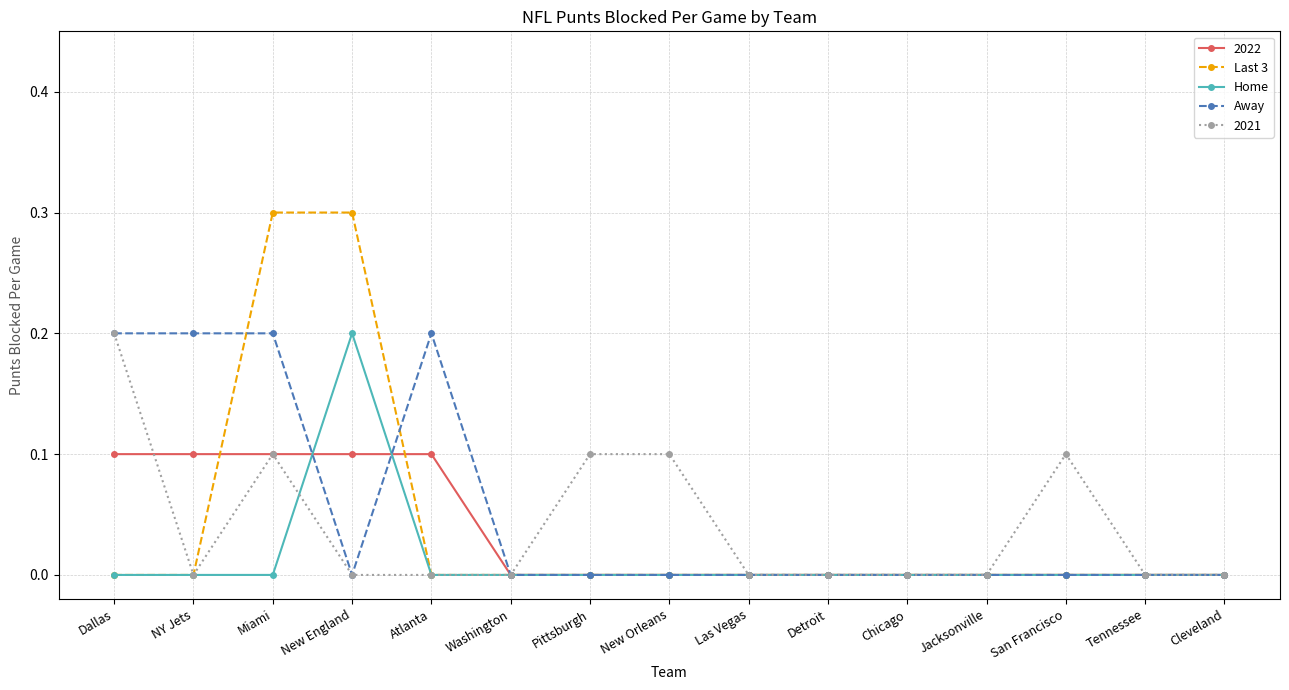

What are all the series names shown in the legend?

2022, Last 3, Home, Away, 2021